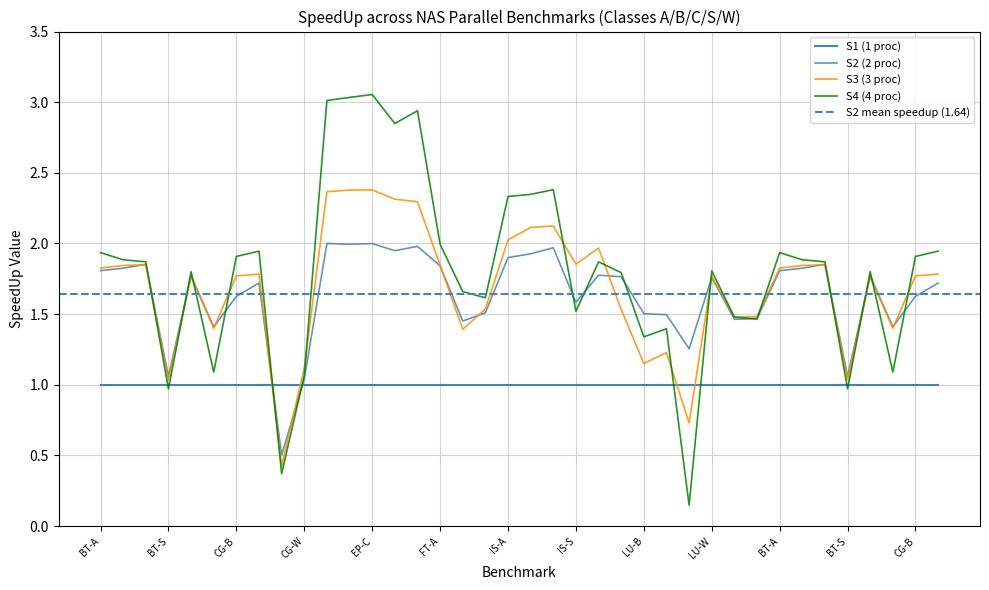

The S2 series shows 1.9 at EP-S. True or false?

True